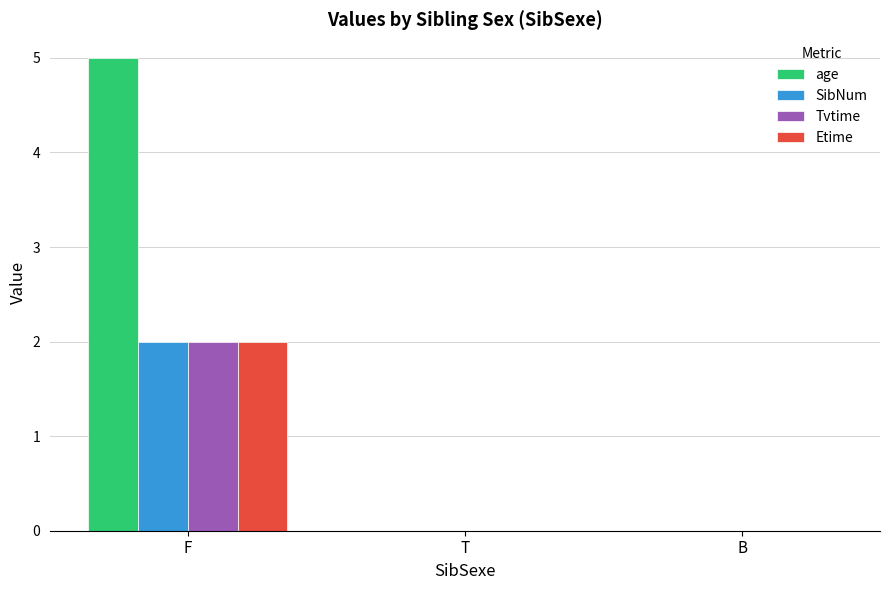

What is the approximate value of Tvtime at F?

2